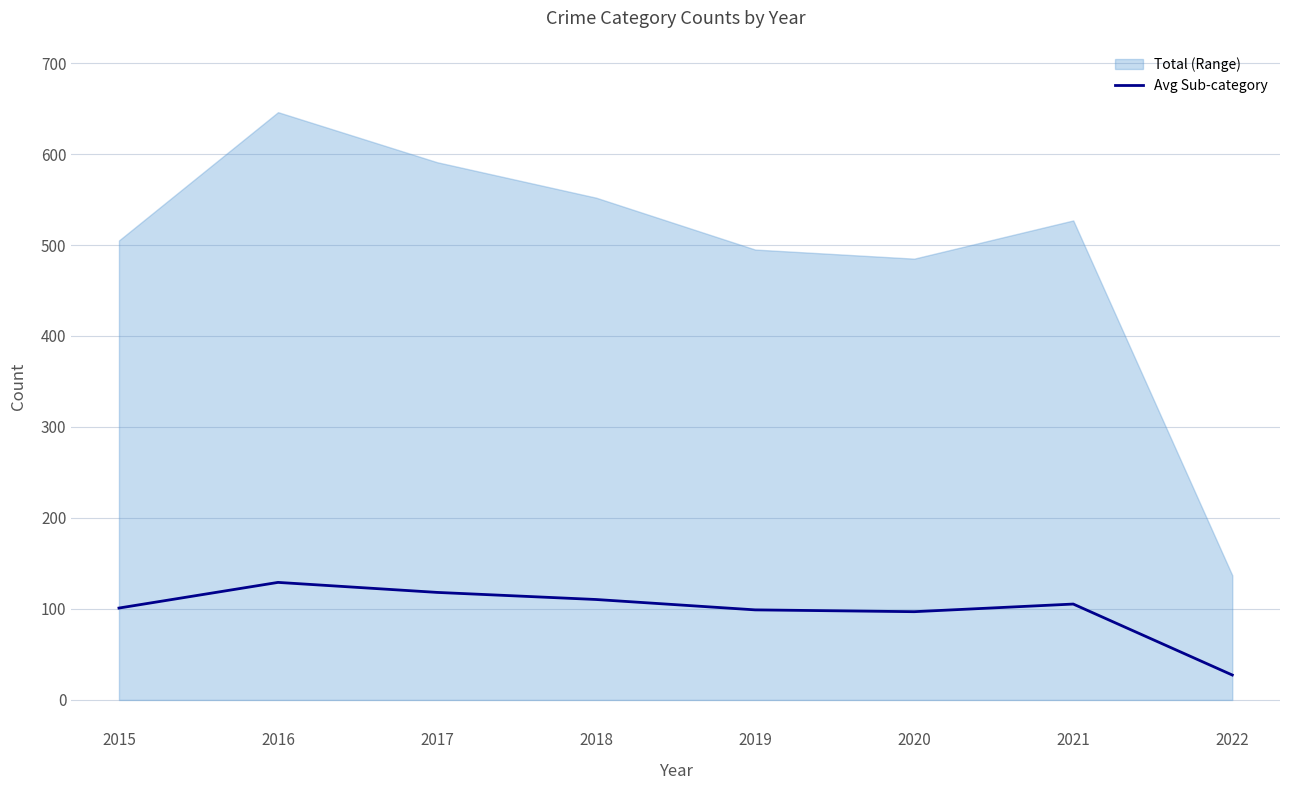

Reading left to right, list all the values displayed in this chart.

101.0	129.2	118.2	110.4	99.0	97.0	105.4	27.4